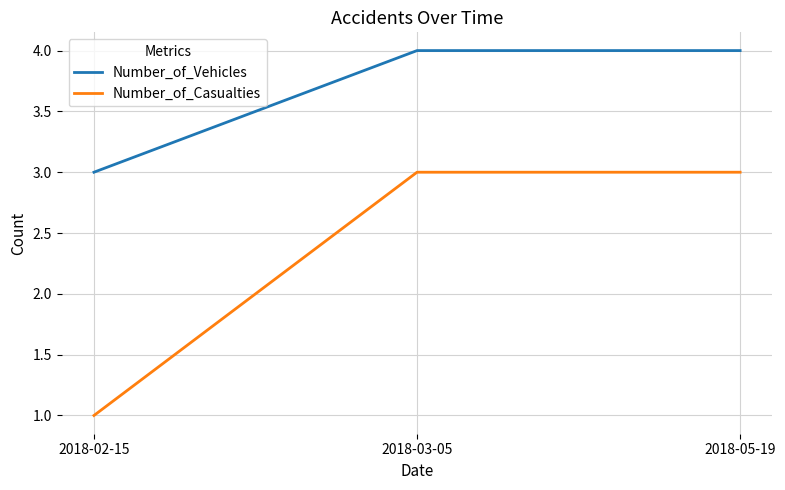

What is the sum of the Number_of_Vehicles values at 2018-02-15 and 2018-03-05?

7